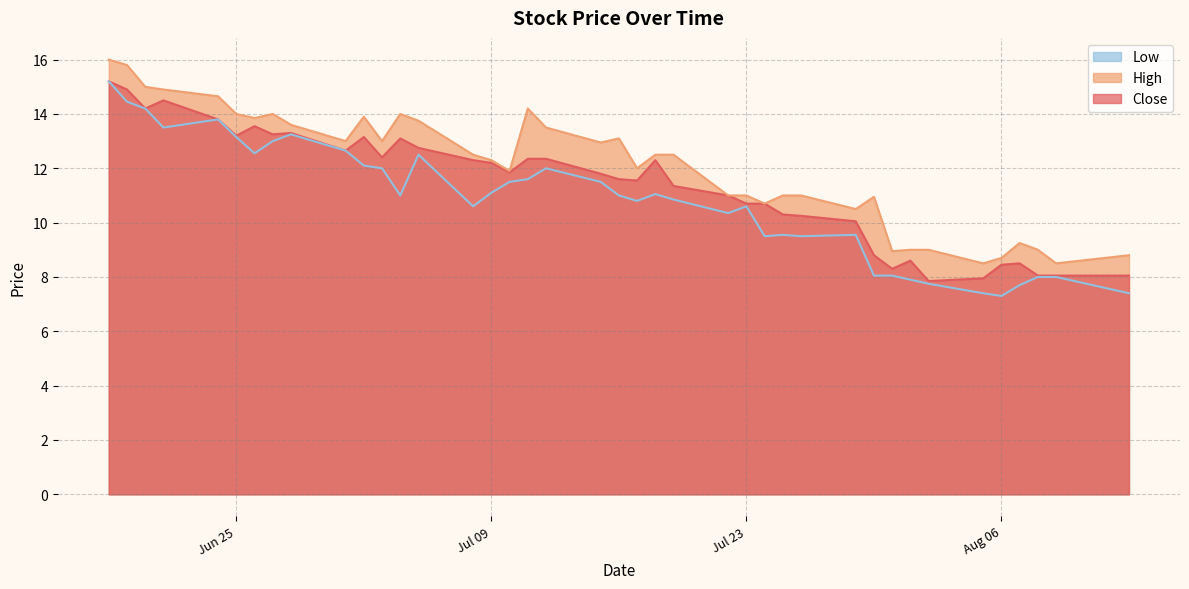

True or false: High and Close cross at least once.

False